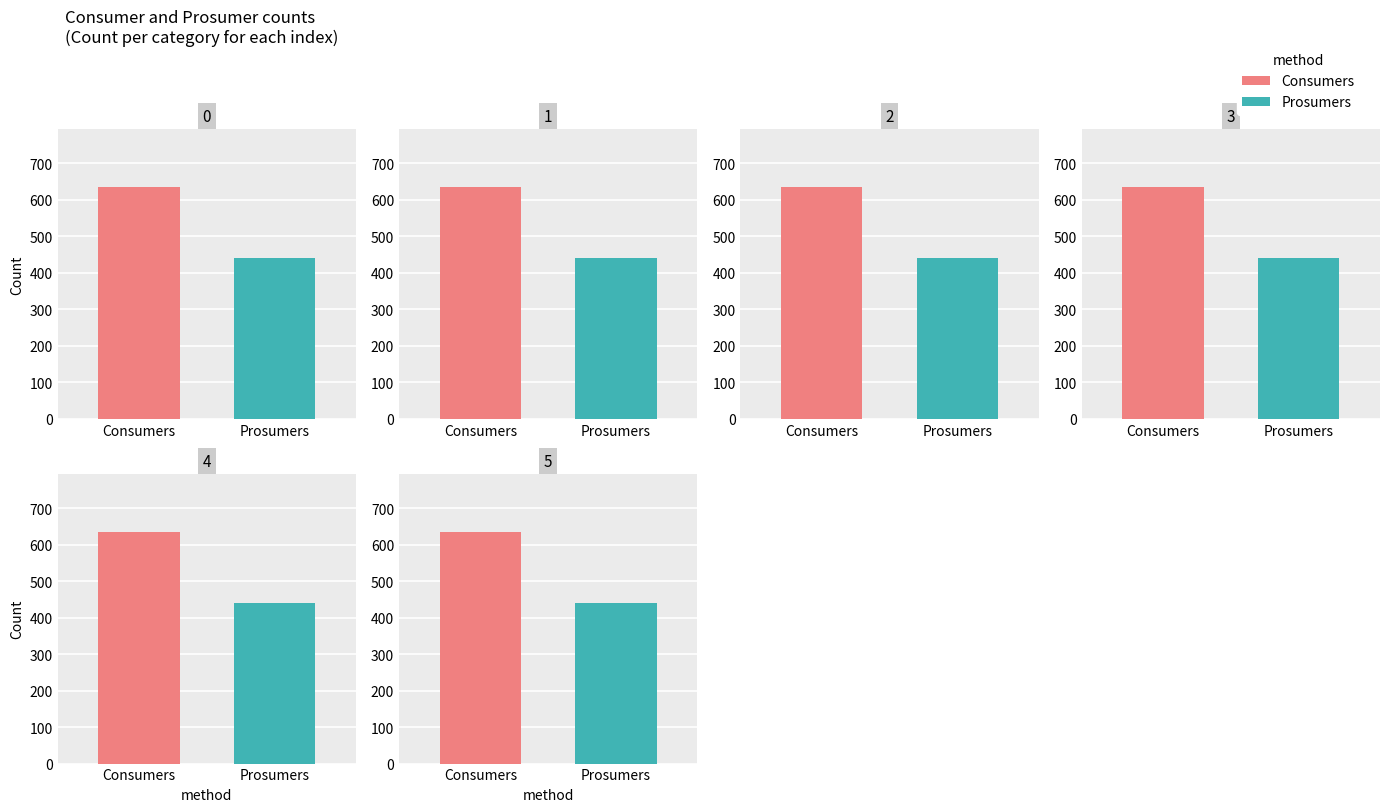

Reading left to right, extract all data points from this chart.

Consumers: 0=635	1=635	2=635	3=635	4=635	5=635
Prosumers: 0=440	1=440	2=440	3=440	4=440	5=440